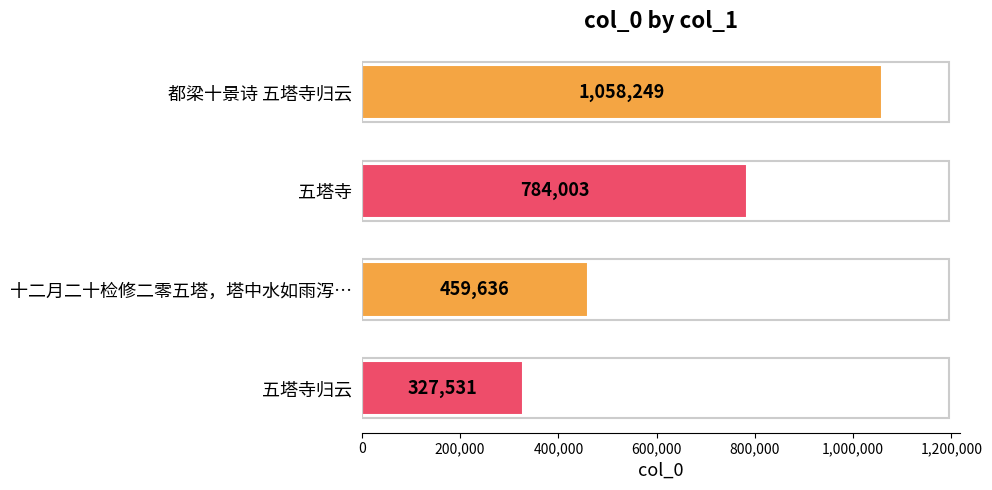

What is the sum of all values?

2629419